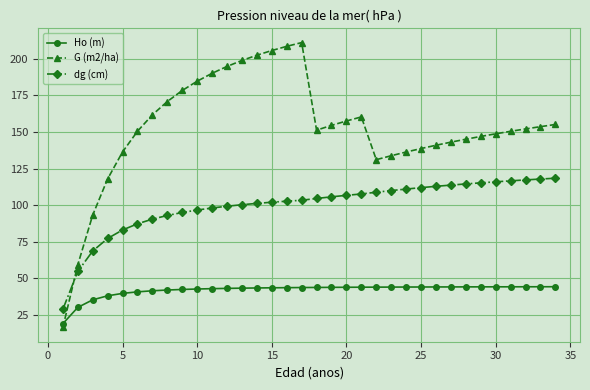

Which series has the widest spread of values?

G (m2/ha)